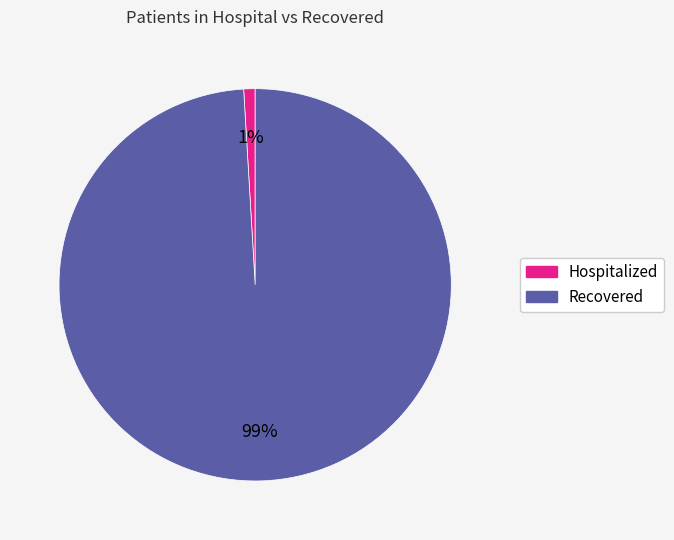

Is there a majority slice in this chart?

Yes